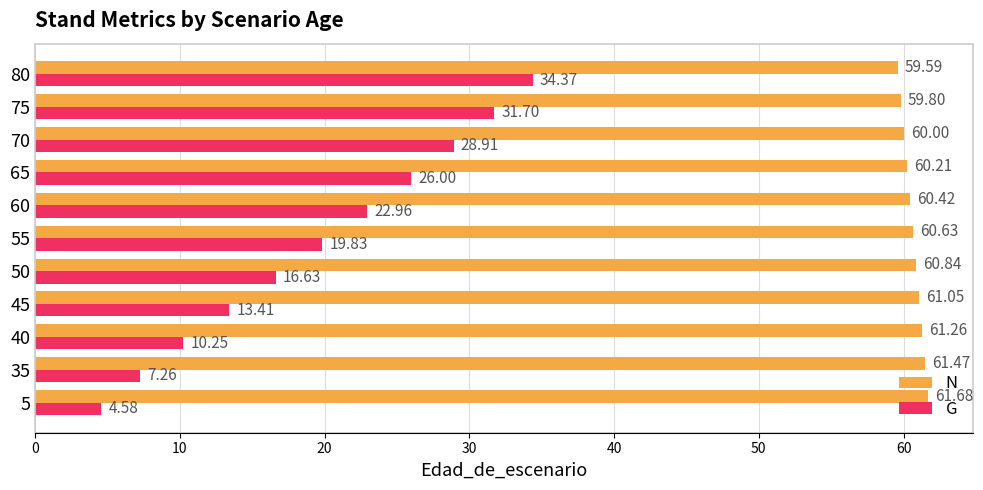

Rank the series by their maximum value, from lowest to highest.

G, N